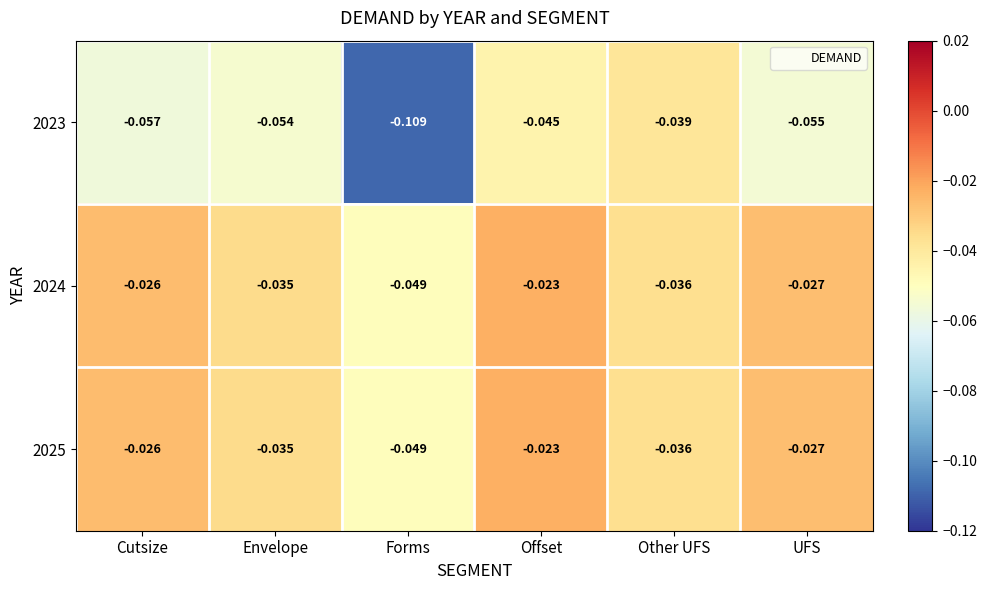

Is the value of 2024 at Envelope greater than the value of 2025 at Other UFS?

Yes